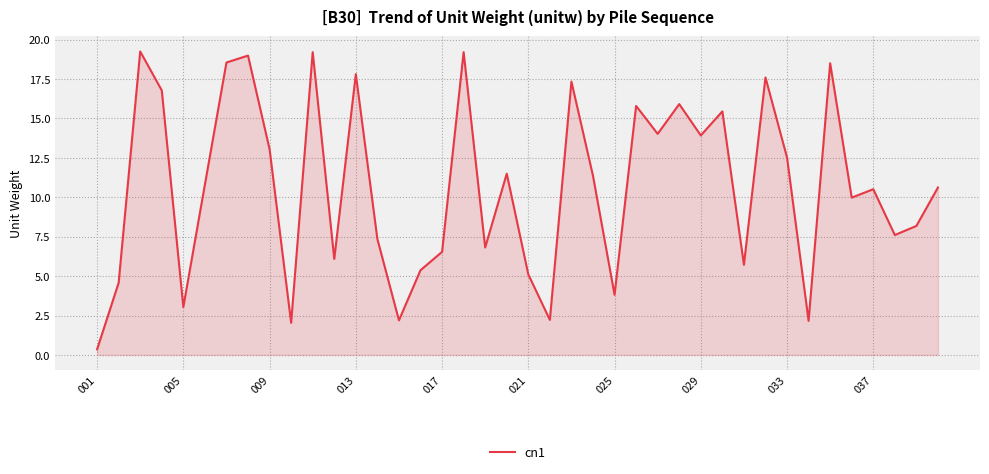

How many interior local peaks (higher than both neighbors) does the data have?

13